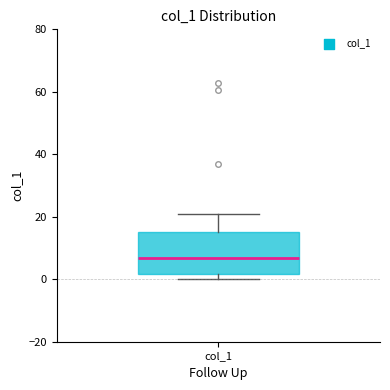

Transcribe this box plot: give where the median line is, the range the box spans, and where the two whiskers end, as read against the y-axis. The values are not printed on the chart, so give them approximately, as read against the axis.

median 6, box 2 to 16, whiskers 0 to 22